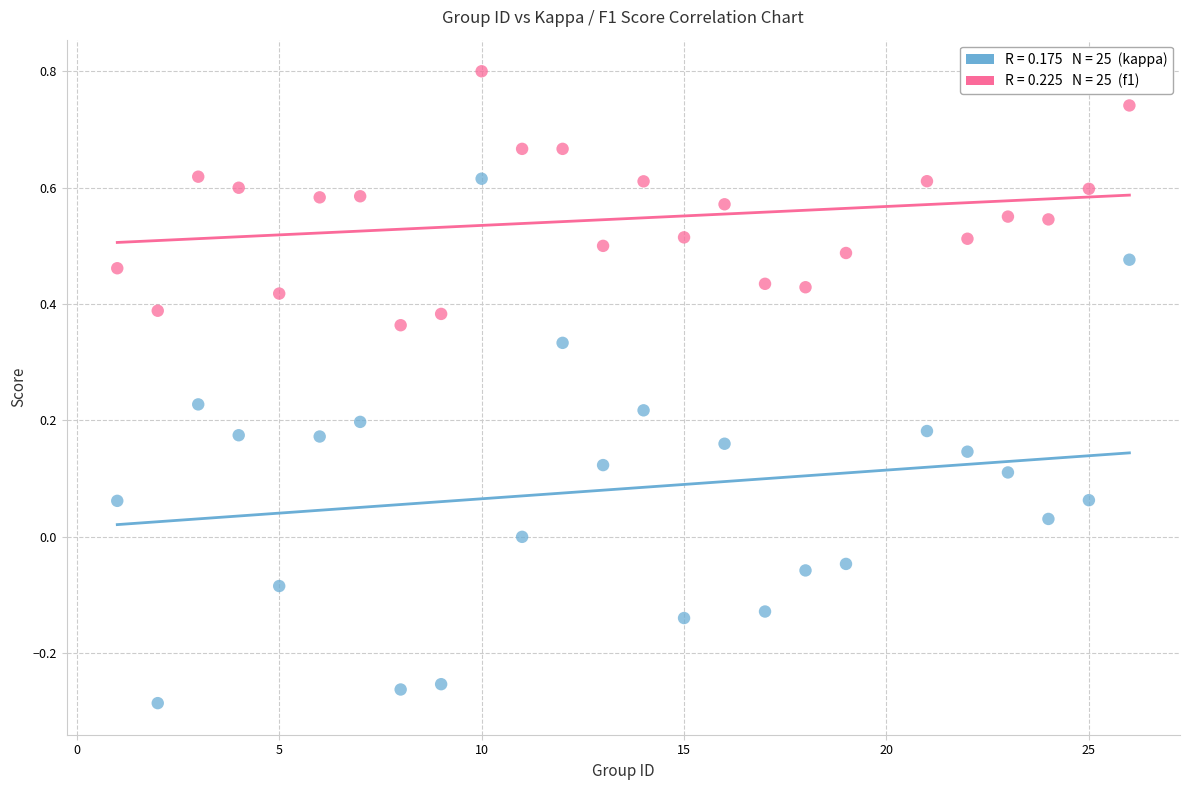

Across all data points, what is the range of X values (max minus min)?

25.0